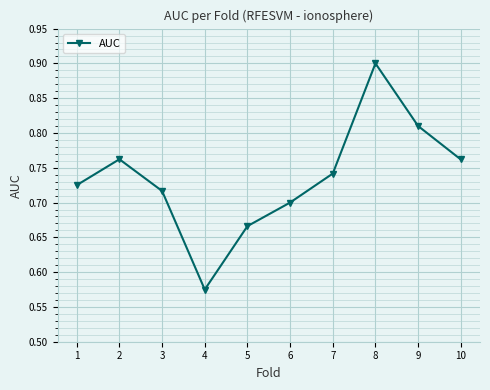

At which category does the data reach its first local valley?

4